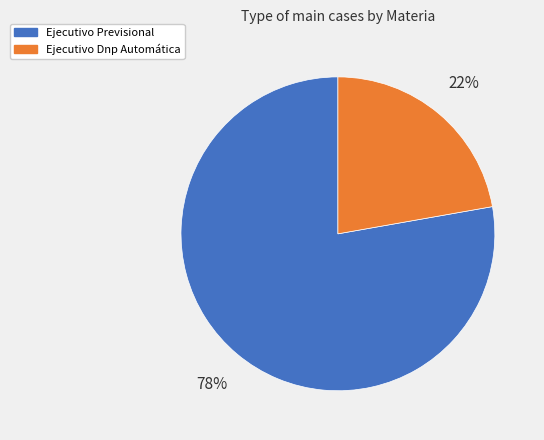

Count the number of slices in the pie.

2